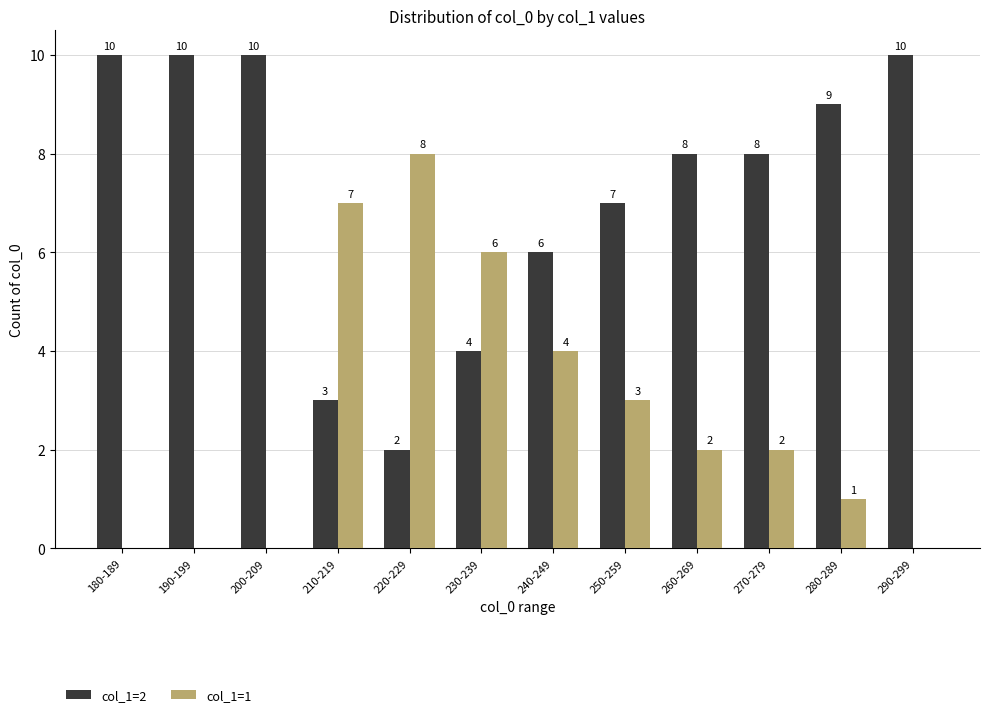

What is the sum of the col_1=1 values at 250-259 and 240-249?

7